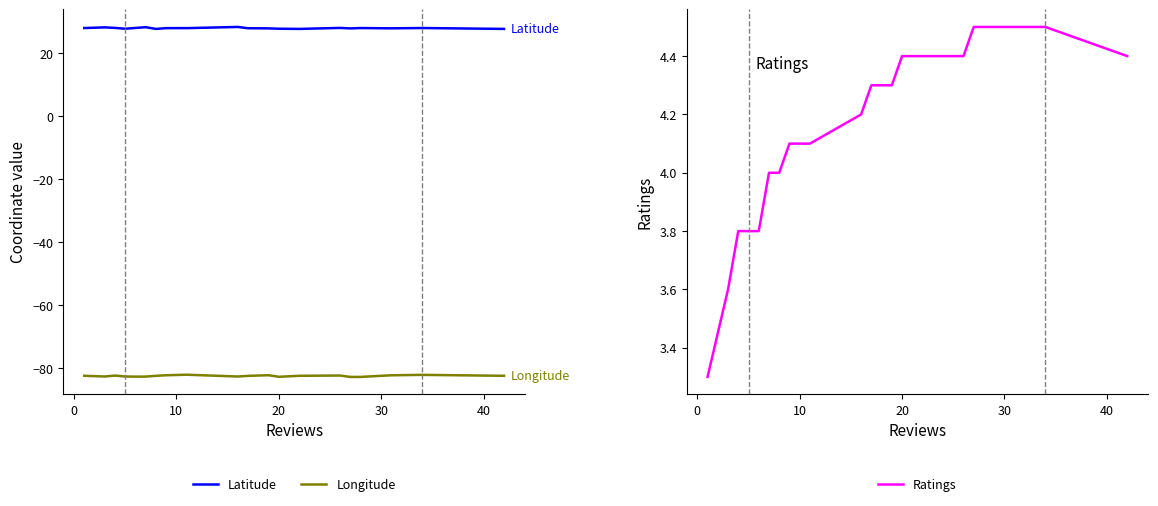

Reading left to right, list all the values displayed in this chart.

Latitude: 28.0	28.2	28.0	27.8	28.0	28.3	27.7	28.0	28.0	28.3	27.9	27.9	27.8	27.7	28.0	27.9	28.0	27.9	28.0	27.7
Longitude: -82.5	-82.7	-82.4	-82.7	-82.7	-82.7	-82.5	-82.3	-82.1	-82.7	-82.5	-82.3	-82.8	-82.5	-82.4	-82.8	-82.8	-82.3	-82.2	-82.5
Ratings: 3.3	3.6	3.8	3.8	3.8	4.0	4.0	4.1	4.1	4.2	4.3	4.3	4.4	4.4	4.4	4.5	4.5	4.5	4.5	4.4